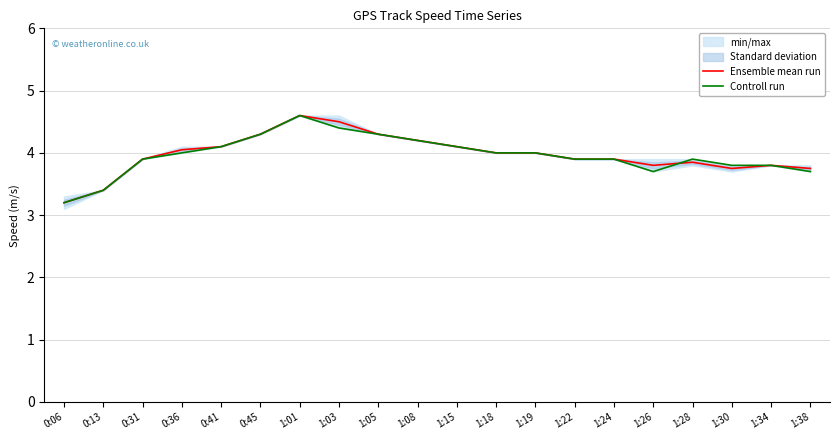

List the series in order of their overall mean, lowest first.

Controll run, Ensemble mean run